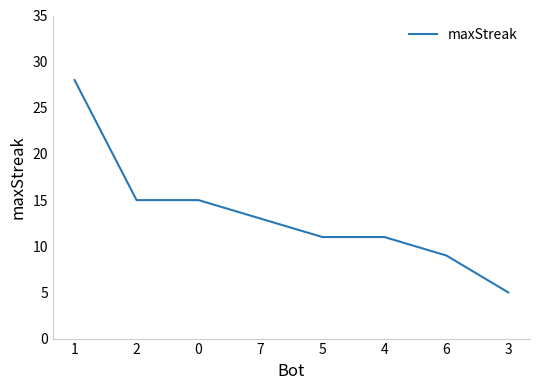

Reading right to left, list all the values displayed in this chart.

5	9	11	11	13	15	15	28